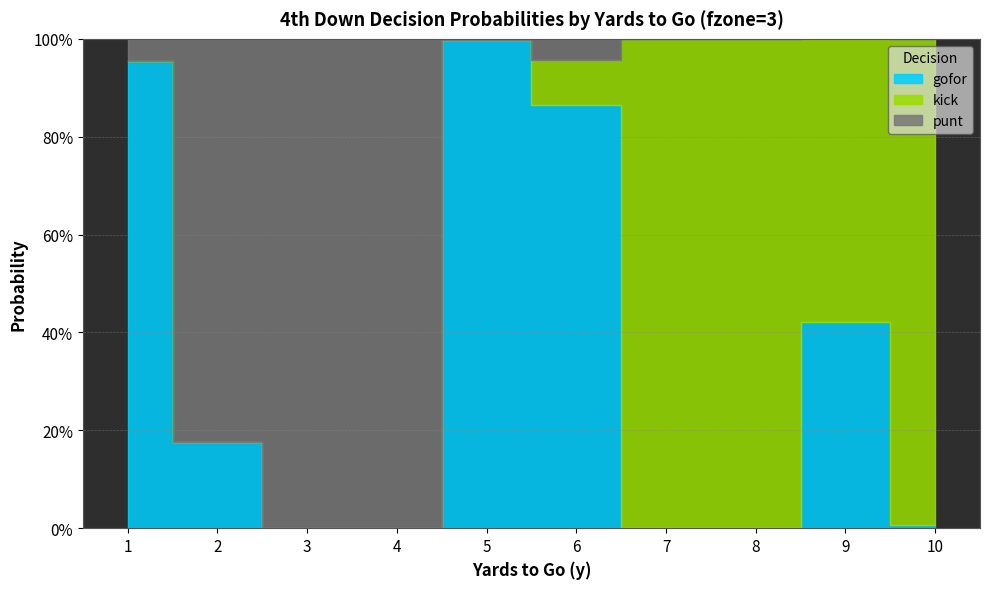

Which category has the lowest value across all series?

7